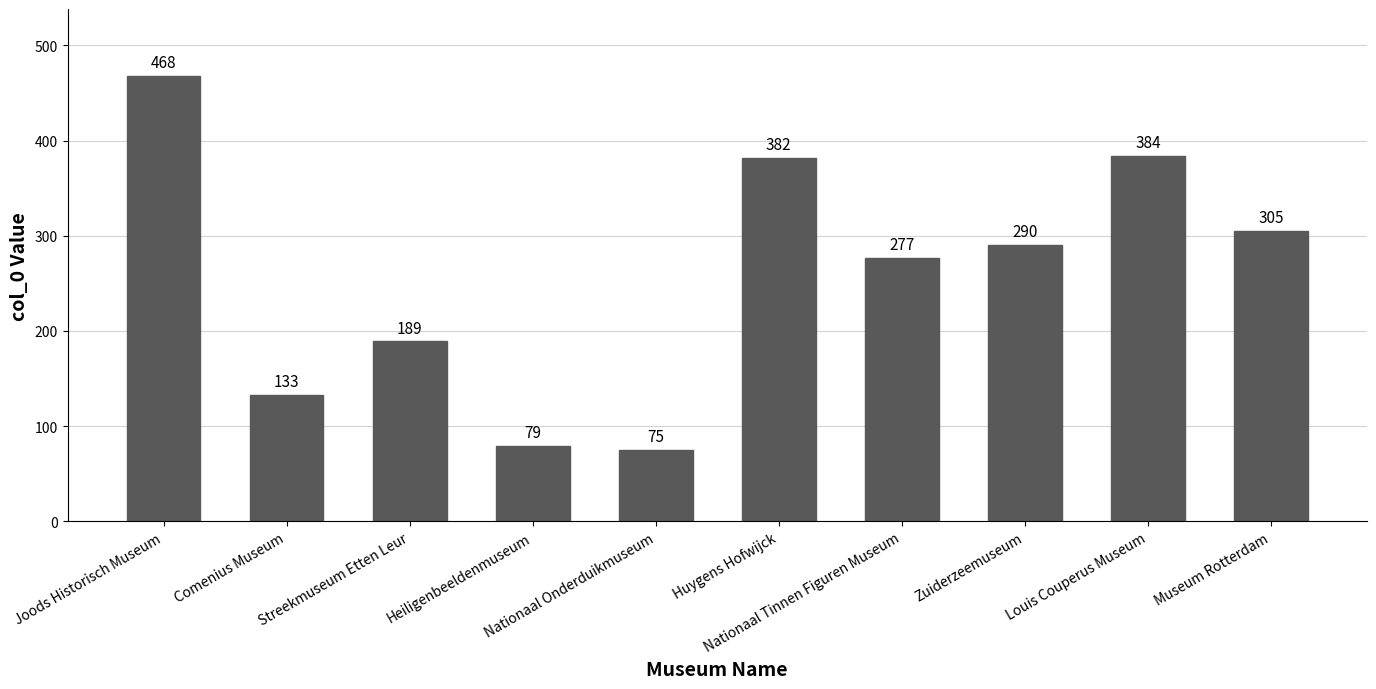

Which category has the lowest value across all series?

Nationaal Onderduikmuseum